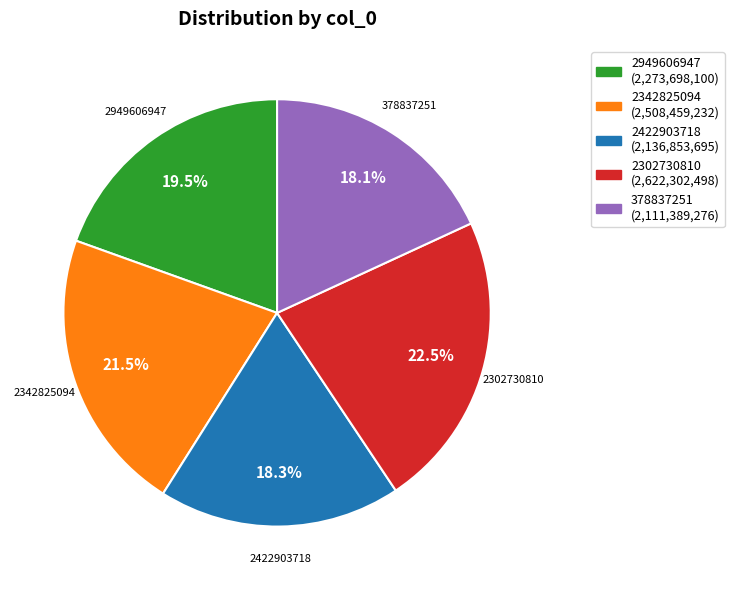

Count the number of slices in the pie.

5